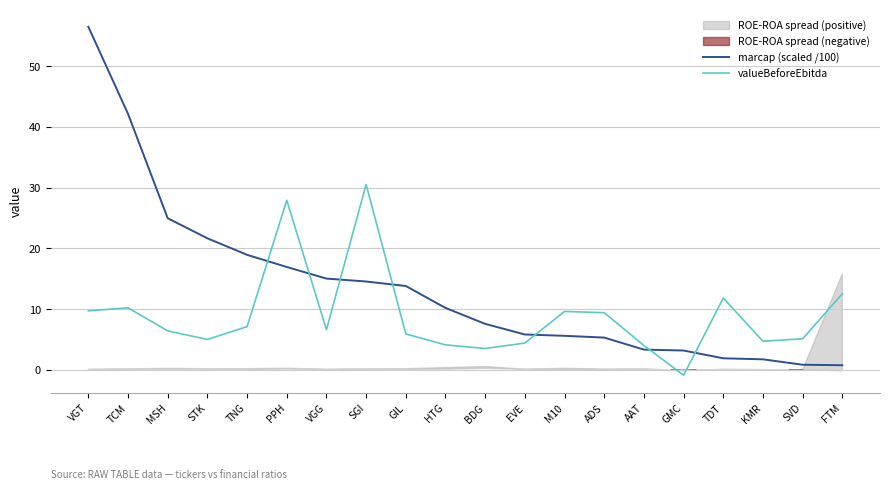

List the labels in order of valueBeforeEbitda value, smallest first.

GMC, BDG, AAT, HTG, EVE, KMR, STK, SVD, GIL, MSH, VGG, TNG, ADS, M10, VGT, TCM, TDT, FTM, PPH, SGI